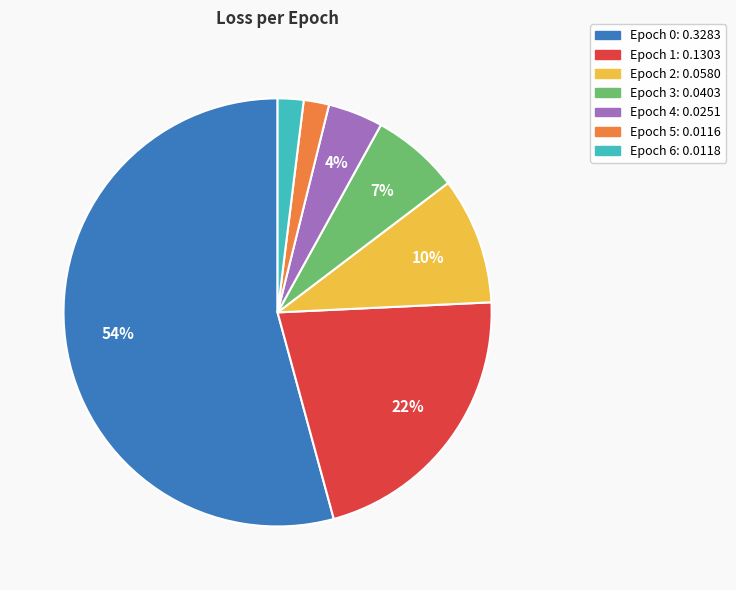

Combined, do Epoch 5 and Epoch 1 account for over 50%?

No